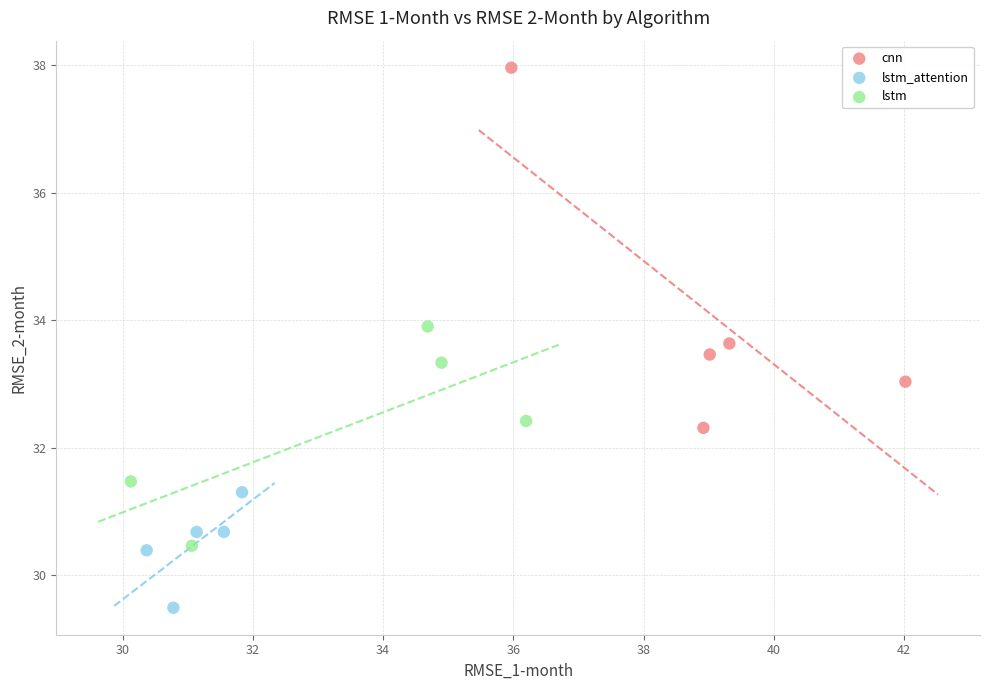

Which series contains the lowest Y value?

lstm_attention